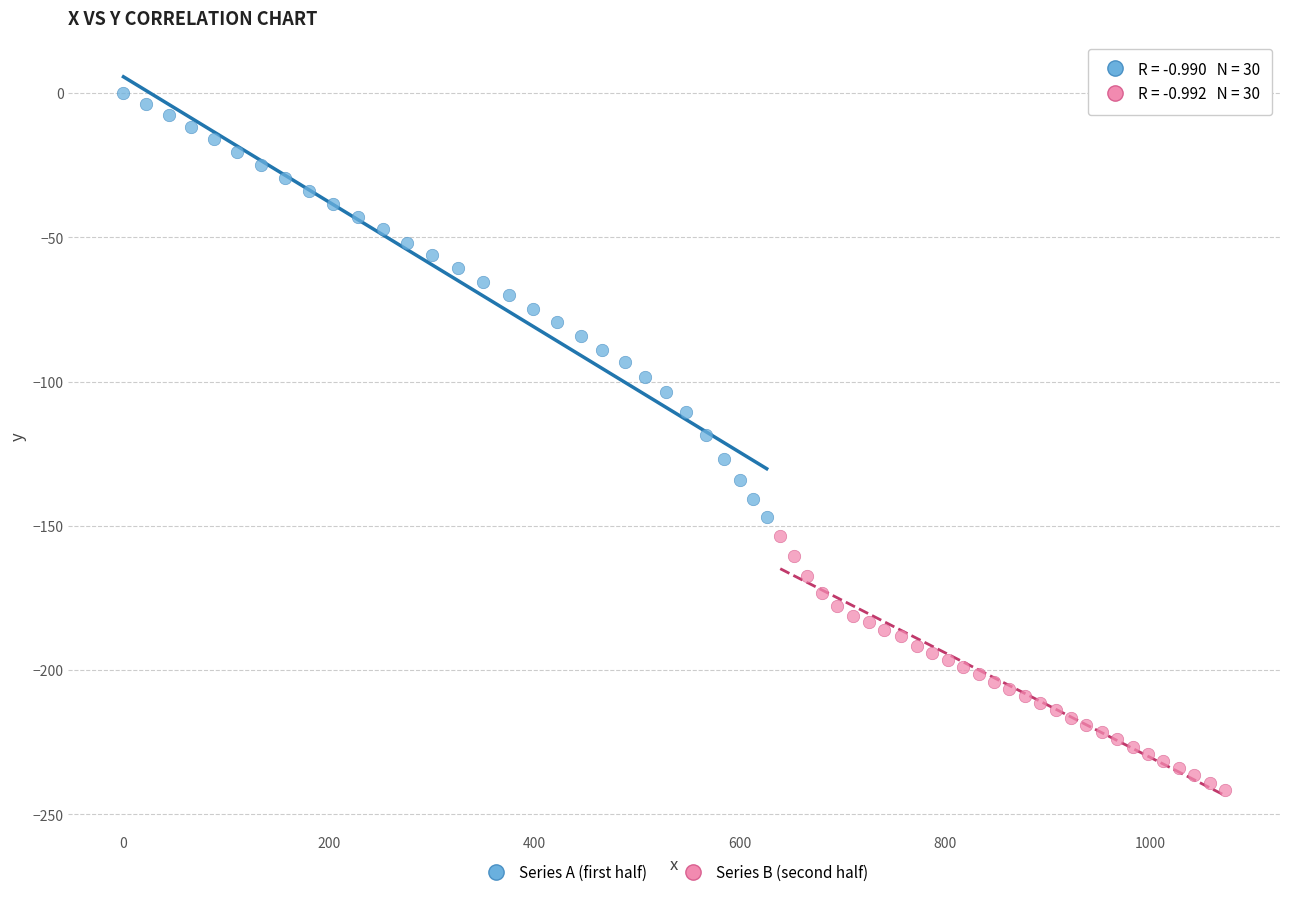

What are all the series names shown in the legend?

Series A (first half), Series B (second half)